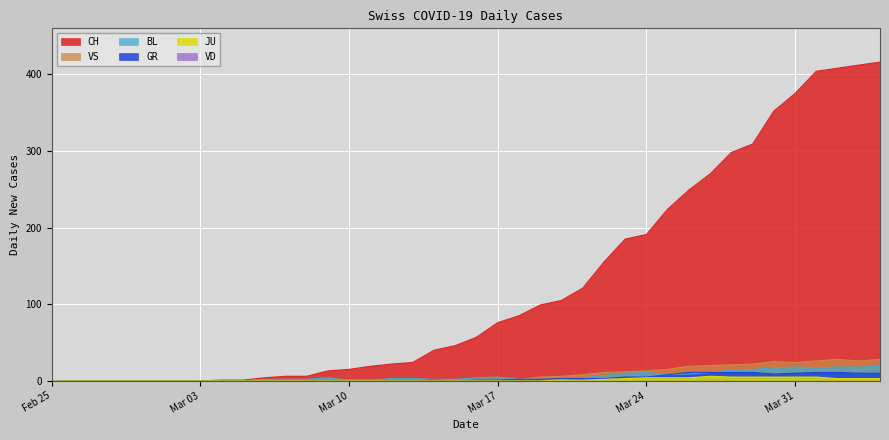

Which series has the largest total across all categories?

CH